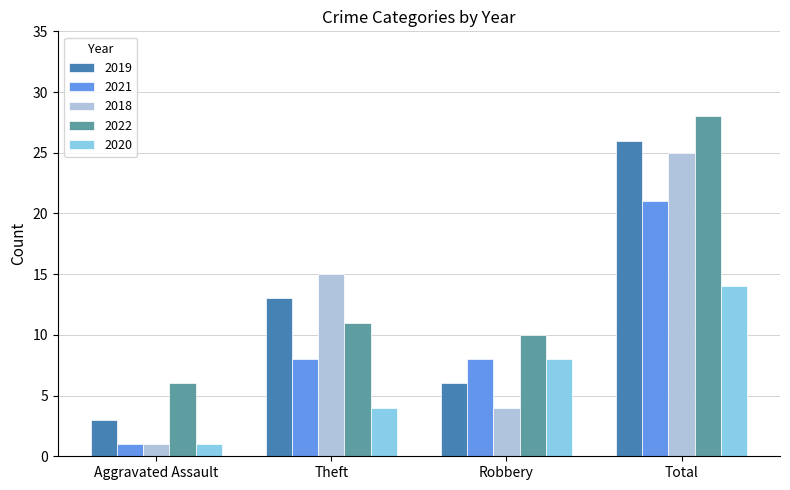

What is the value of the 2020 bar at the 2nd from the left?

4